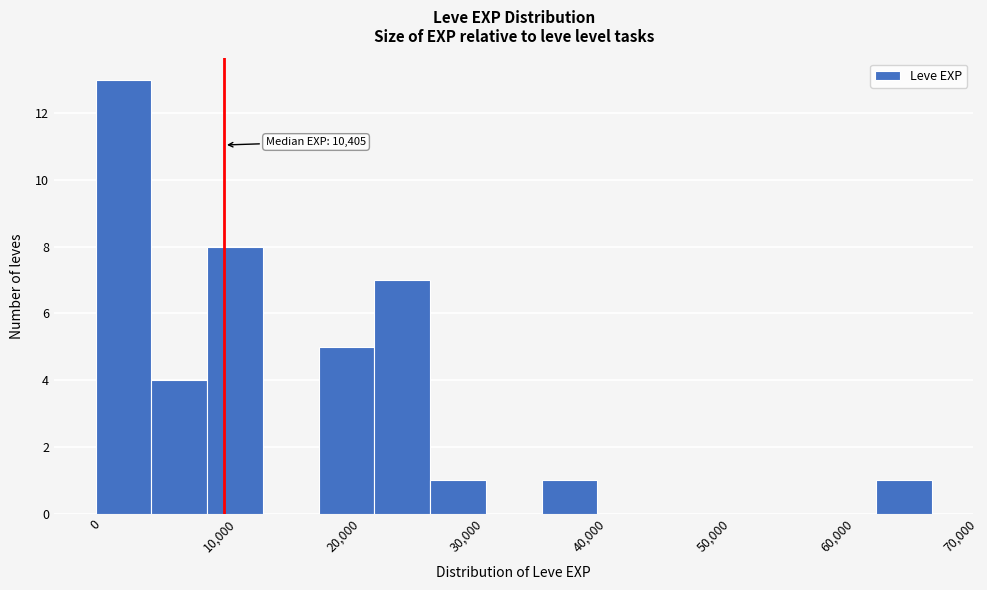

Over which range of the x-axis is the bar tallest?

0 to 5000